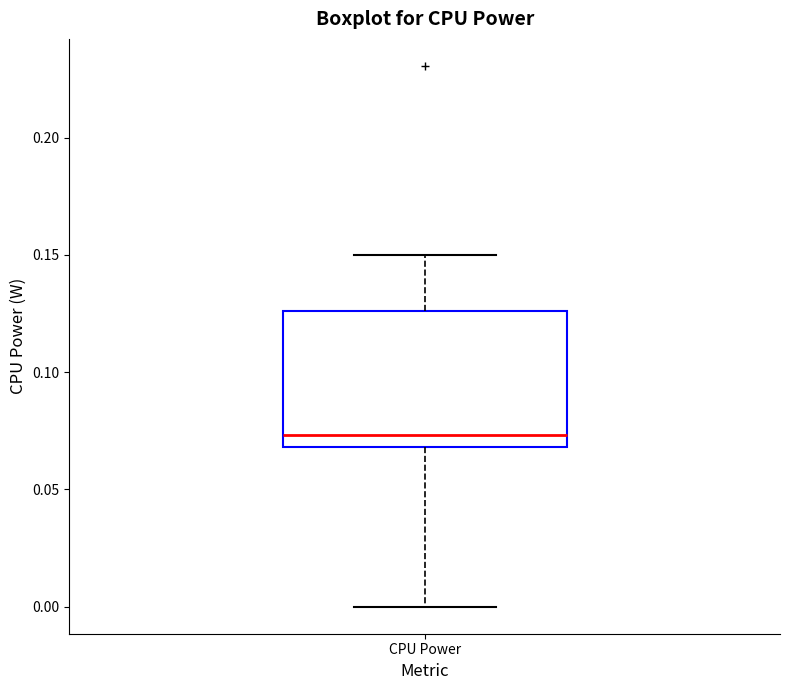

Read this box plot against the y-axis: the position of the median line, the range covered by the box, and the ends of both whiskers. The values are not printed on the chart, so give them approximately, as read against the axis.

median 0.075, box 0.070 to 0.125, whiskers 0.000 to 0.150